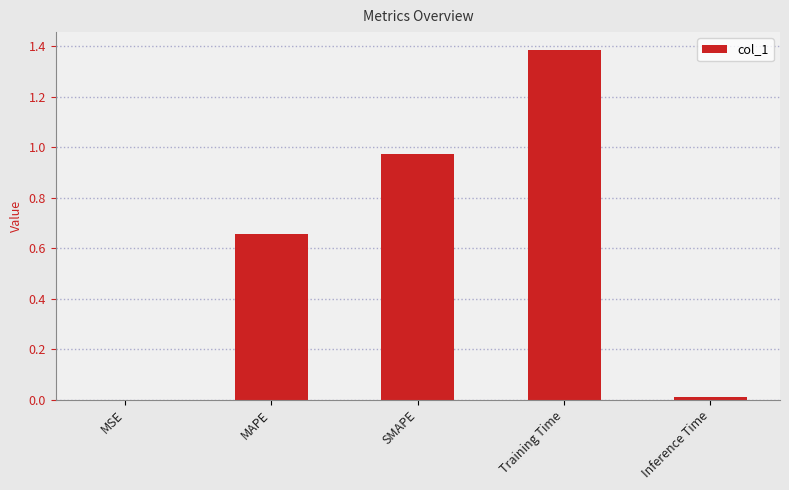

What is the average value?

0.6